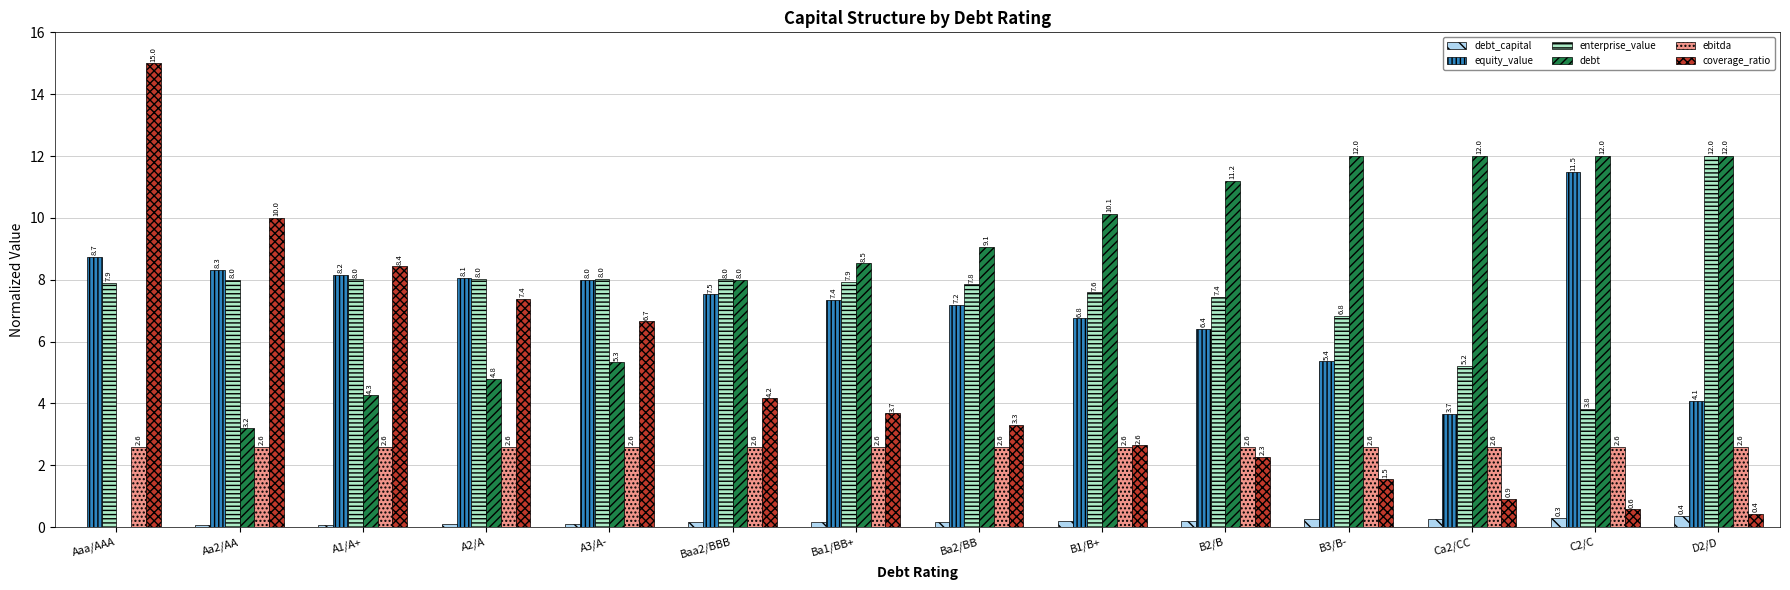

Which series changed the most between Aaa/AAA and A3/A-?

coverage_ratio